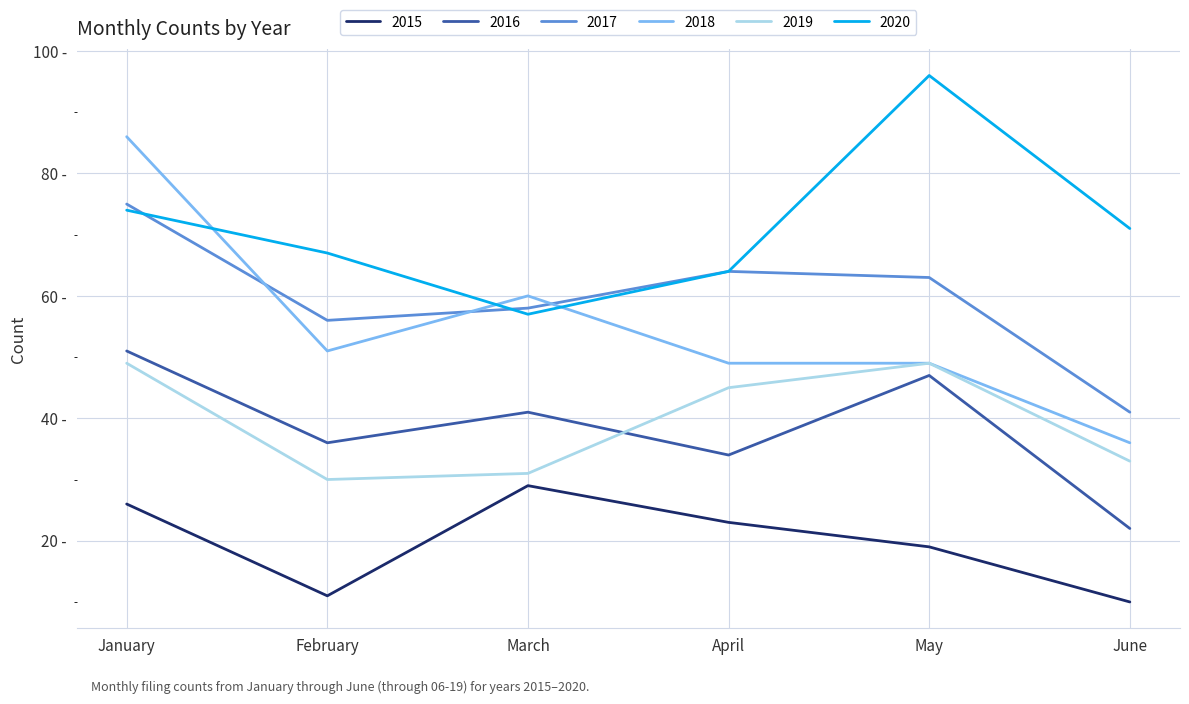

Reading left to right, what are all the values shown in this chart?

2015: January=26	February=11	March=29	April=23	May=19	June=10
2016: January=51	February=36	March=41	April=34	May=47	June=22
2017: January=75	February=56	March=58	April=64	May=63	June=41
2018: January=86	February=51	March=60	April=49	May=49	June=36
2019: January=49	February=30	March=31	April=45	May=49	June=33
2020: January=74	February=67	March=57	April=64	May=96	June=71